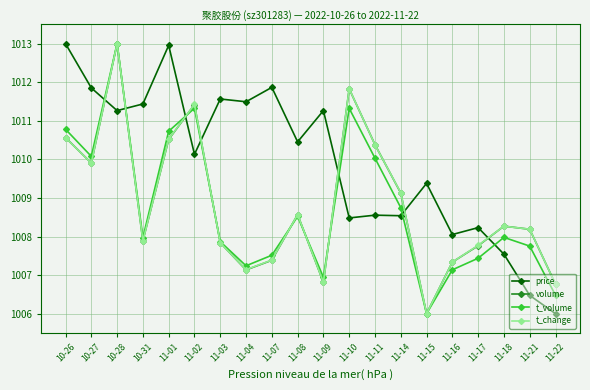

What is the total value across all series at 11-09?

4031.8